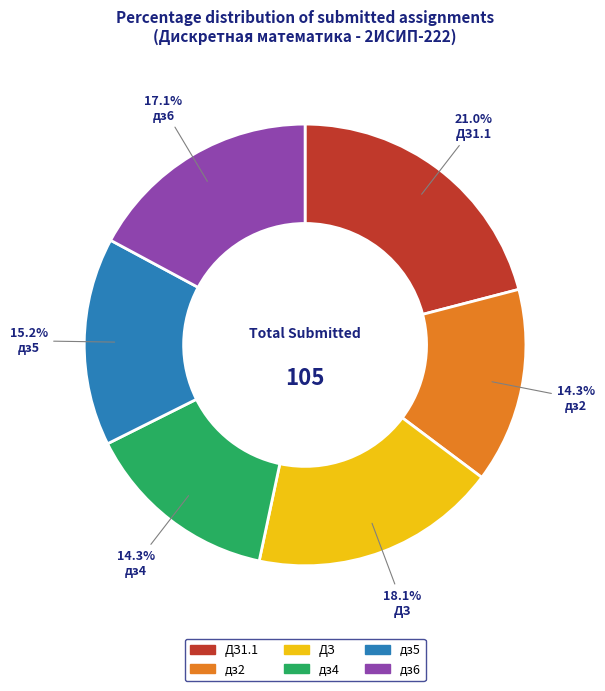

Does any single category account for the majority?

No